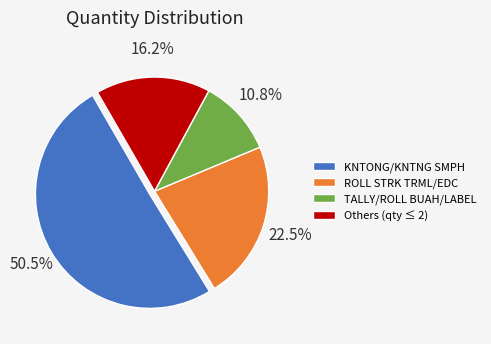

Combined, what portion of the pie is KNTONG/KNTNG SMPH and Others (qty ≤ 2)?

66.7%